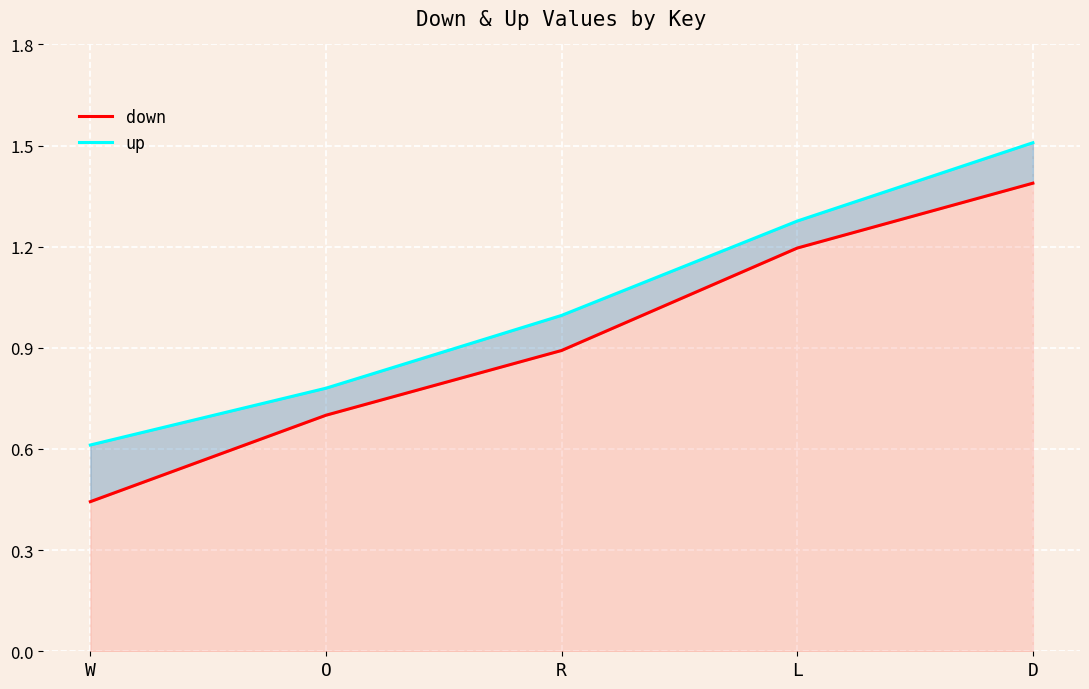

How many lines are shown in the chart?

2